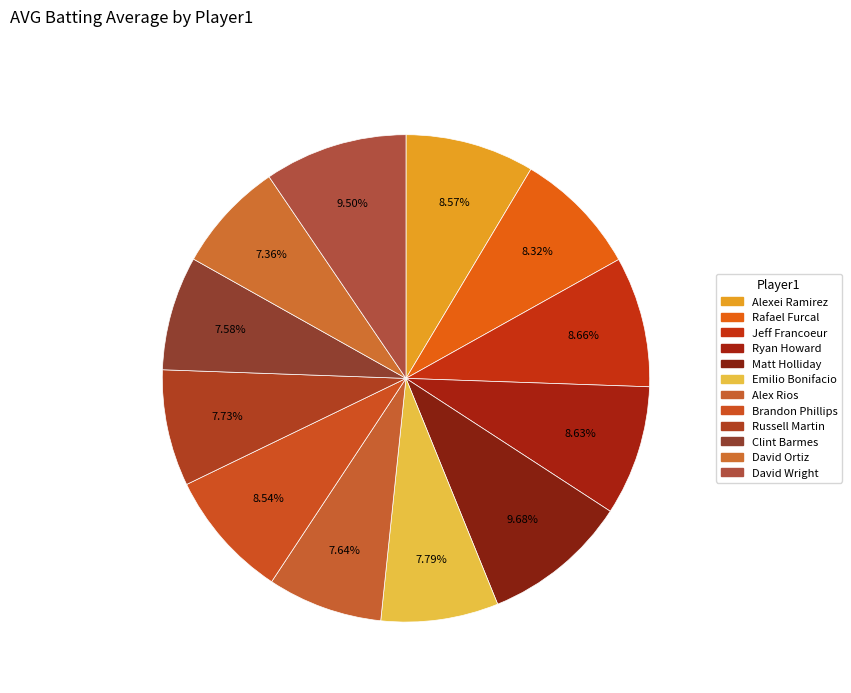

Does Ryan Howard represent more than half of the total?

No